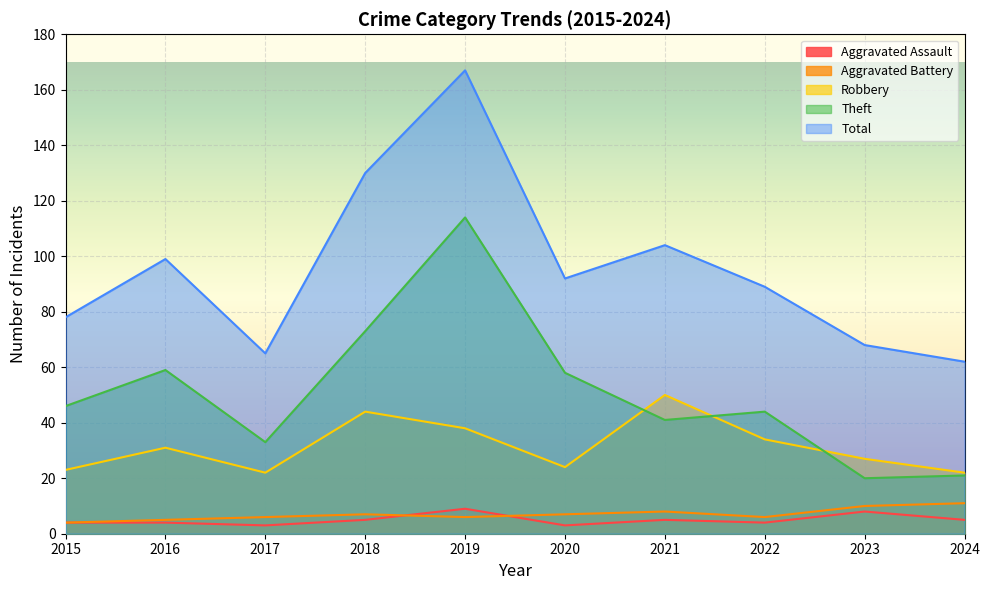

At which label is Total closest to 114?

2021